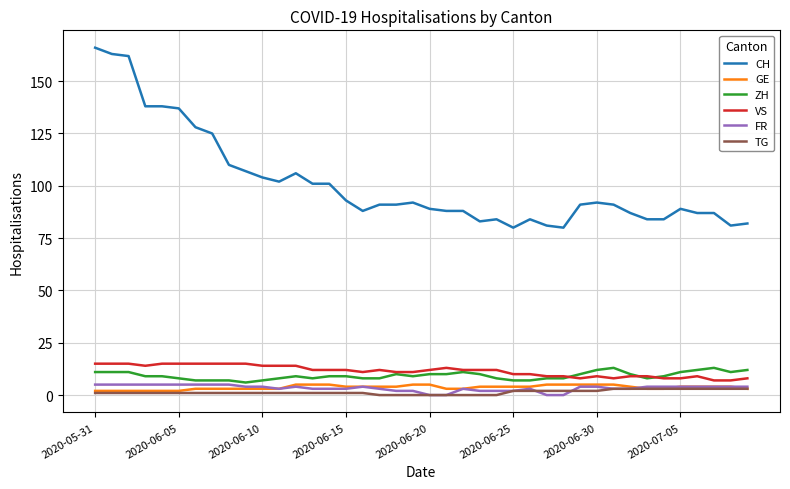

Which series has the widest spread of values?

CH